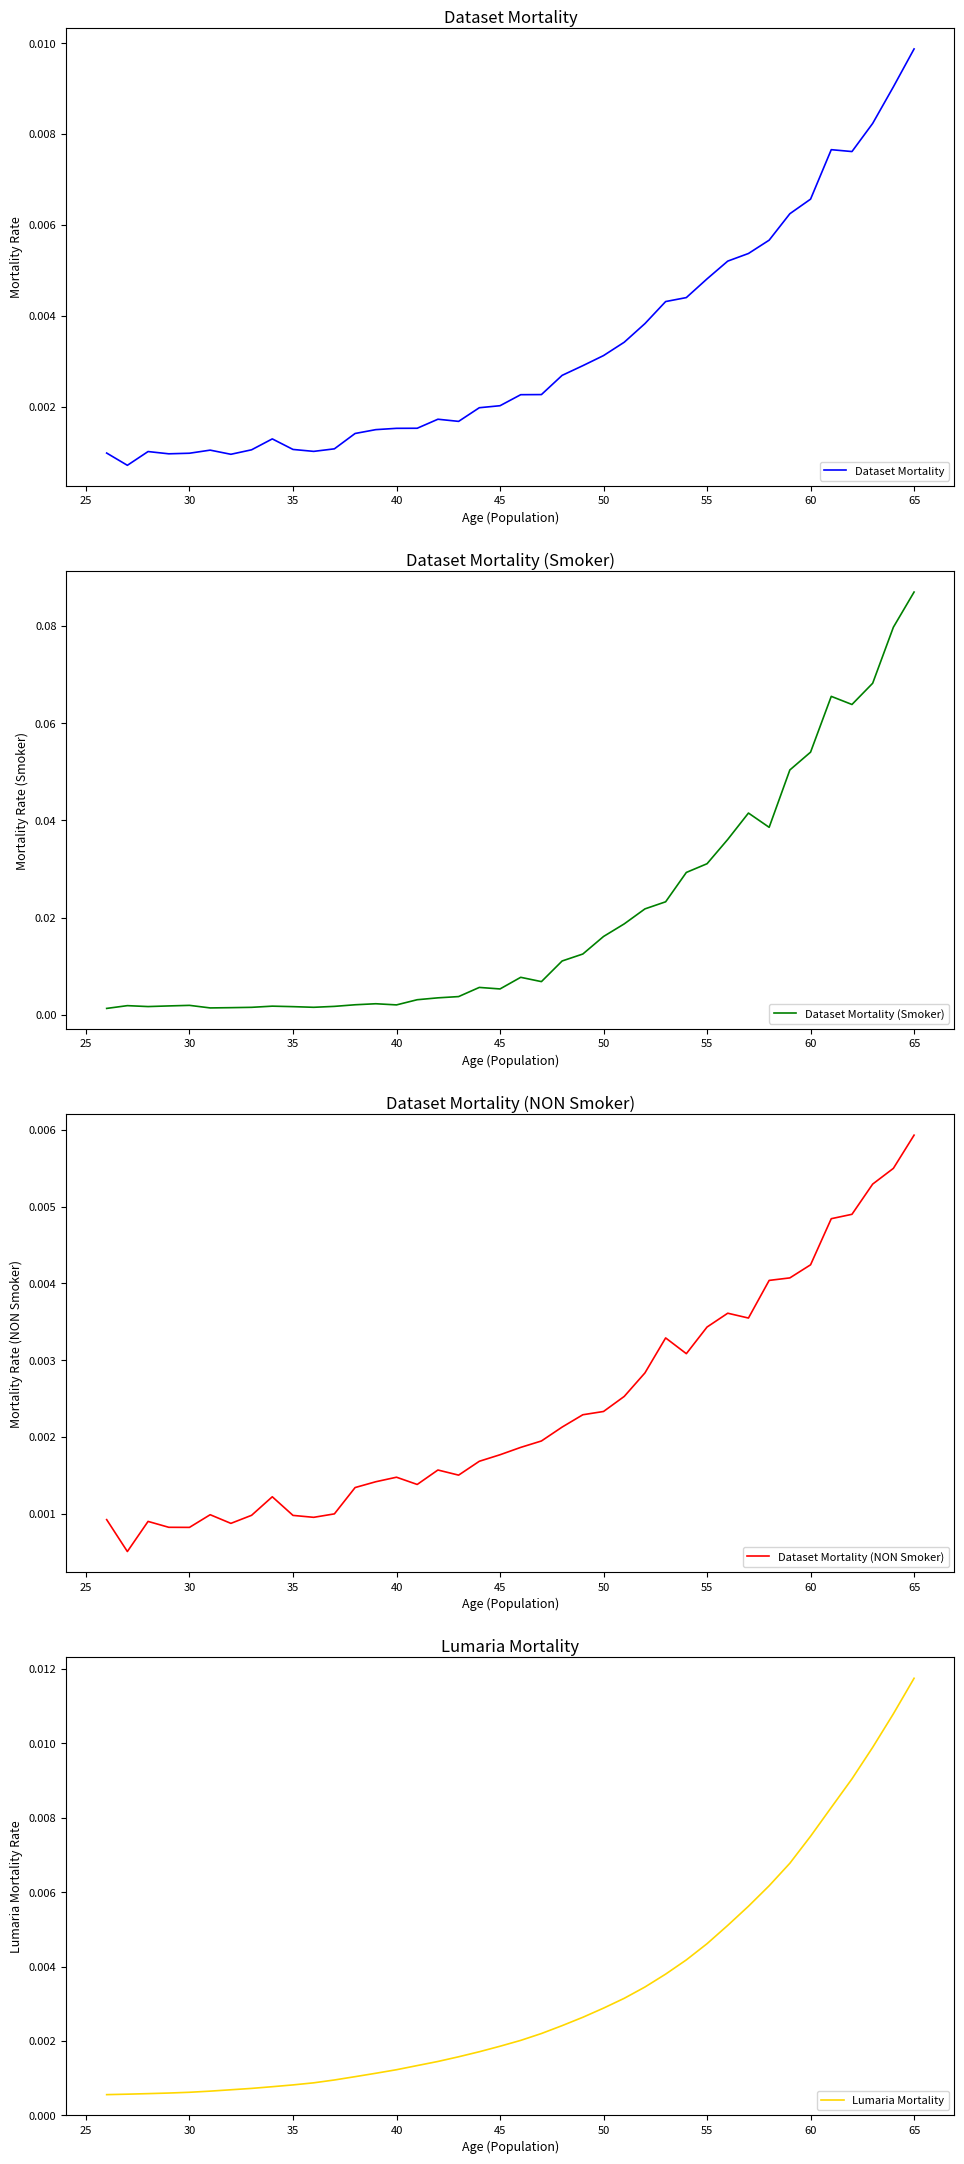

Which series has the largest range (max minus min)?

Dataset Mortality (Smoker)